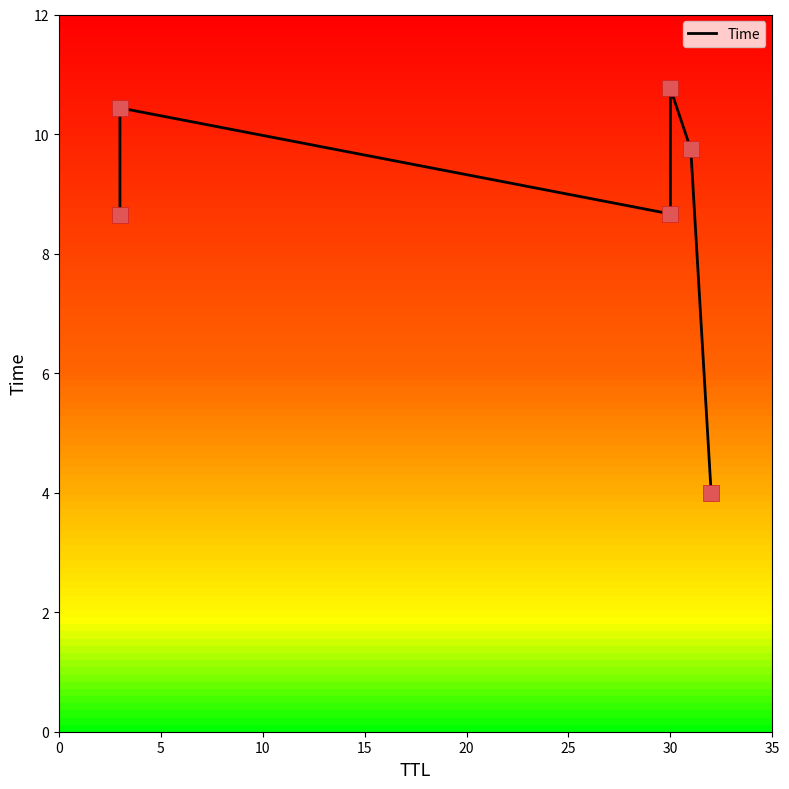

Which has a higher value, 0 or 20?

20